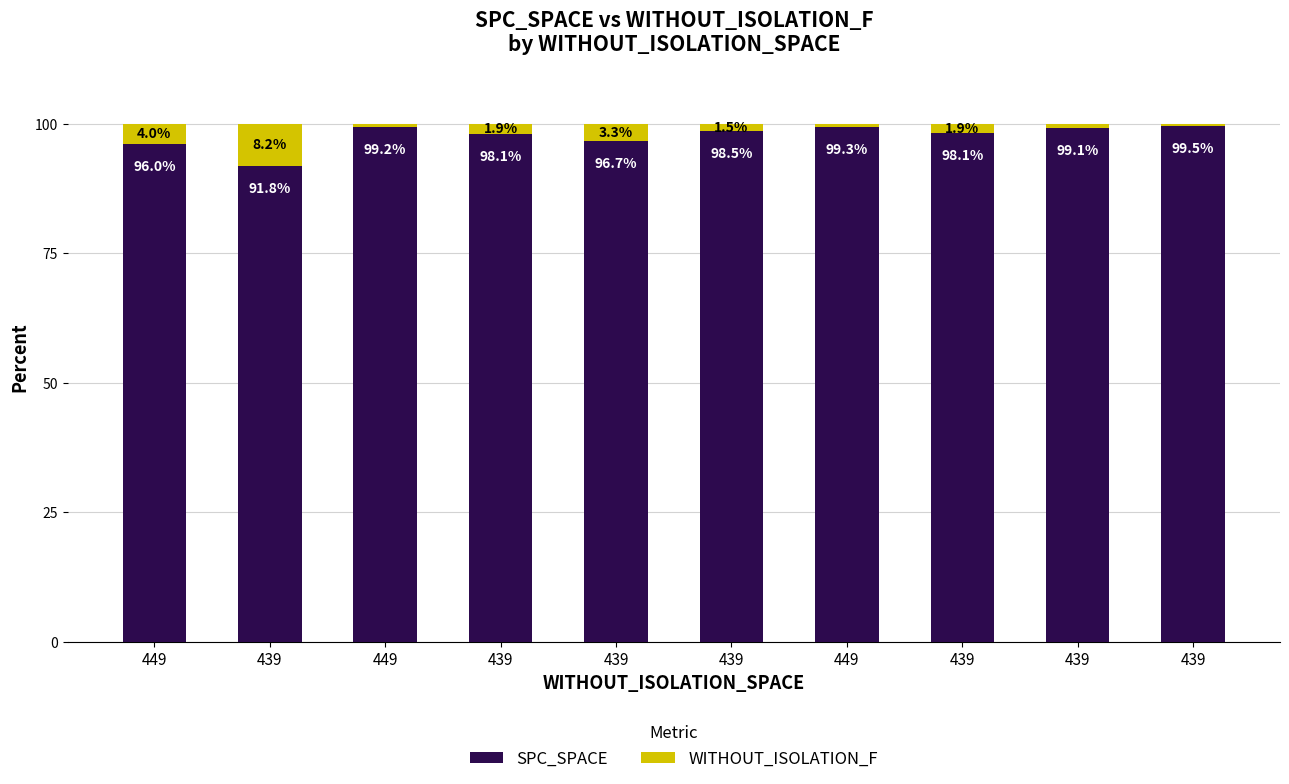

The SPC_SPACE series shows 98.1 at 439. True or false?

True